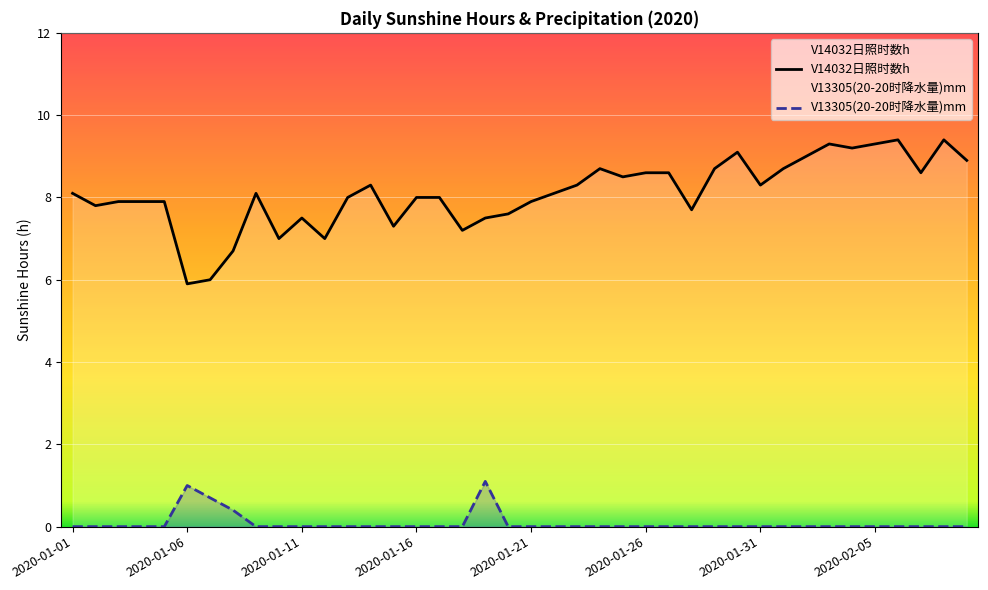

What is the approximate value of V14032日照时数h at 2020-01-15?

7.3